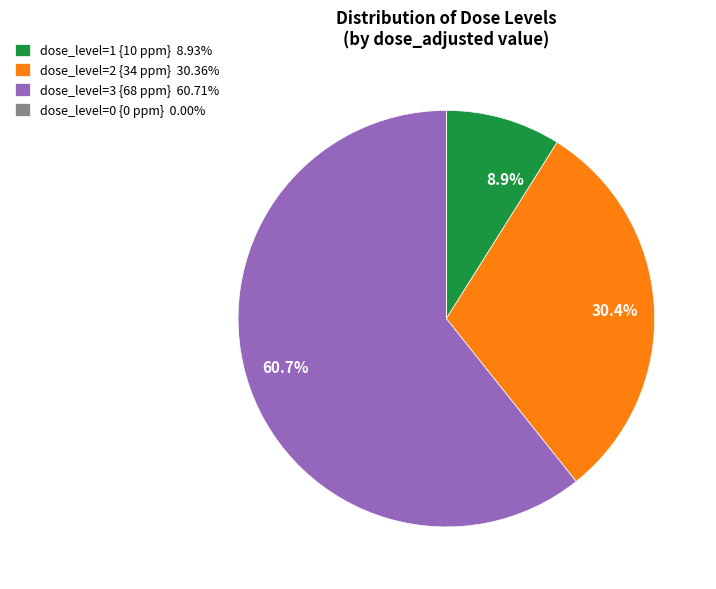

Does any single category account for the majority?

Yes